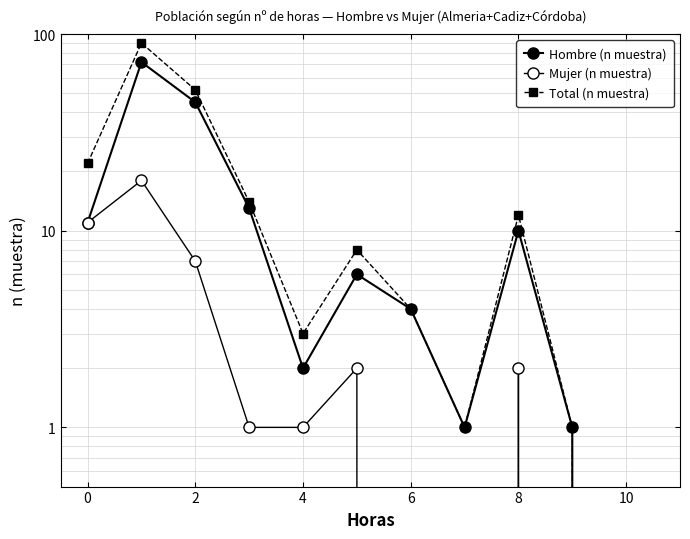

What is the difference between the maximum and minimum values in the Total (n muestra) series?

90